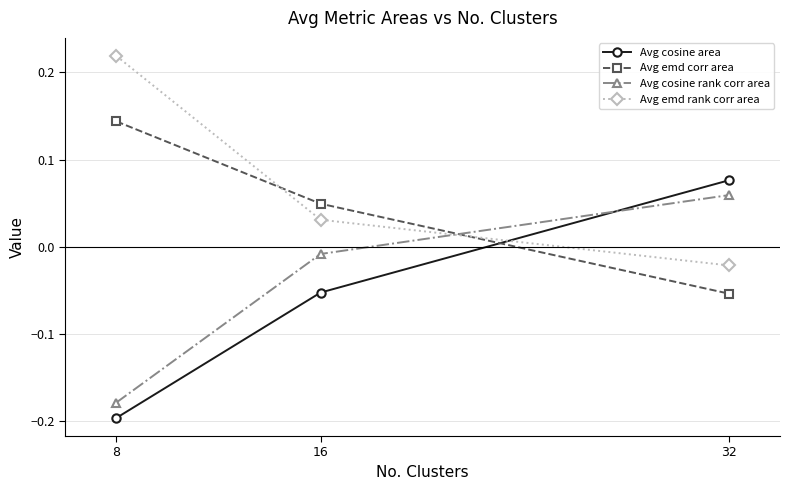

Which label corresponds to the largest value in the chart?

8